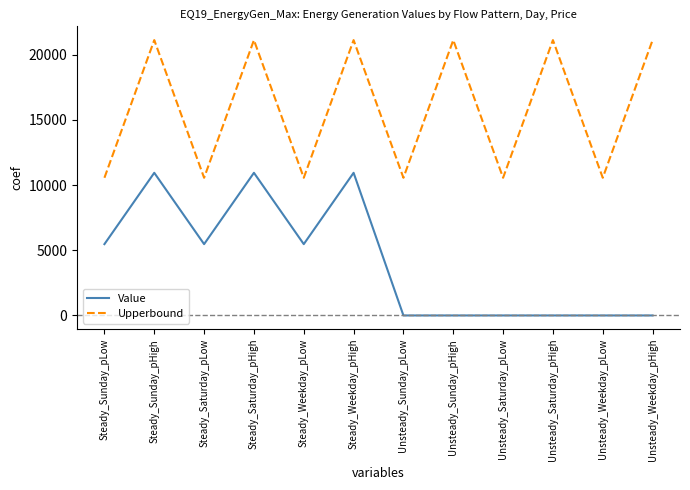

What is the total value across all series at Steady_Sunday_pHigh?

32061.1